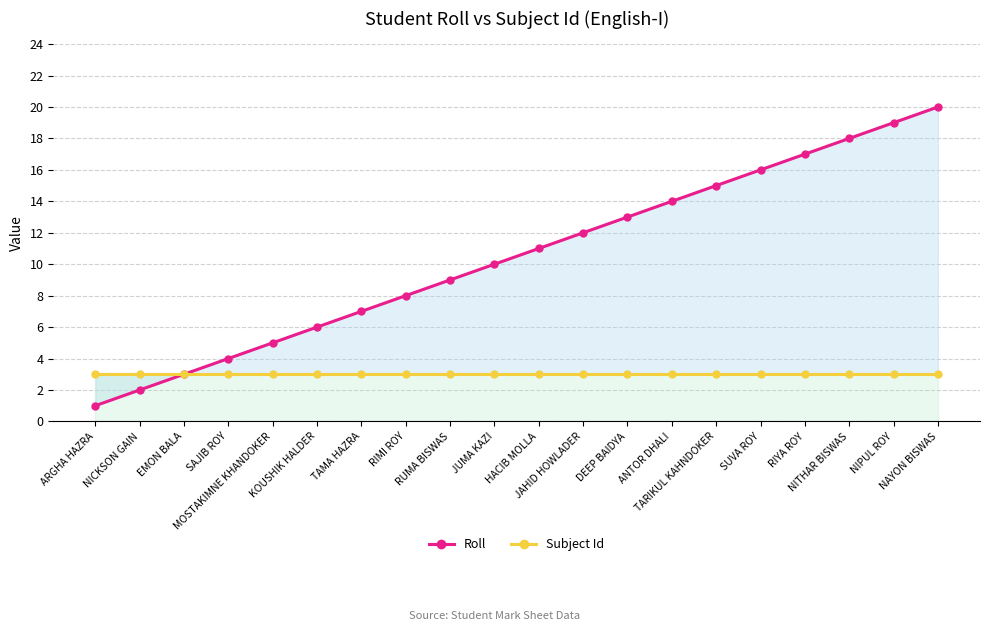

What is the average value of the Roll series?

10